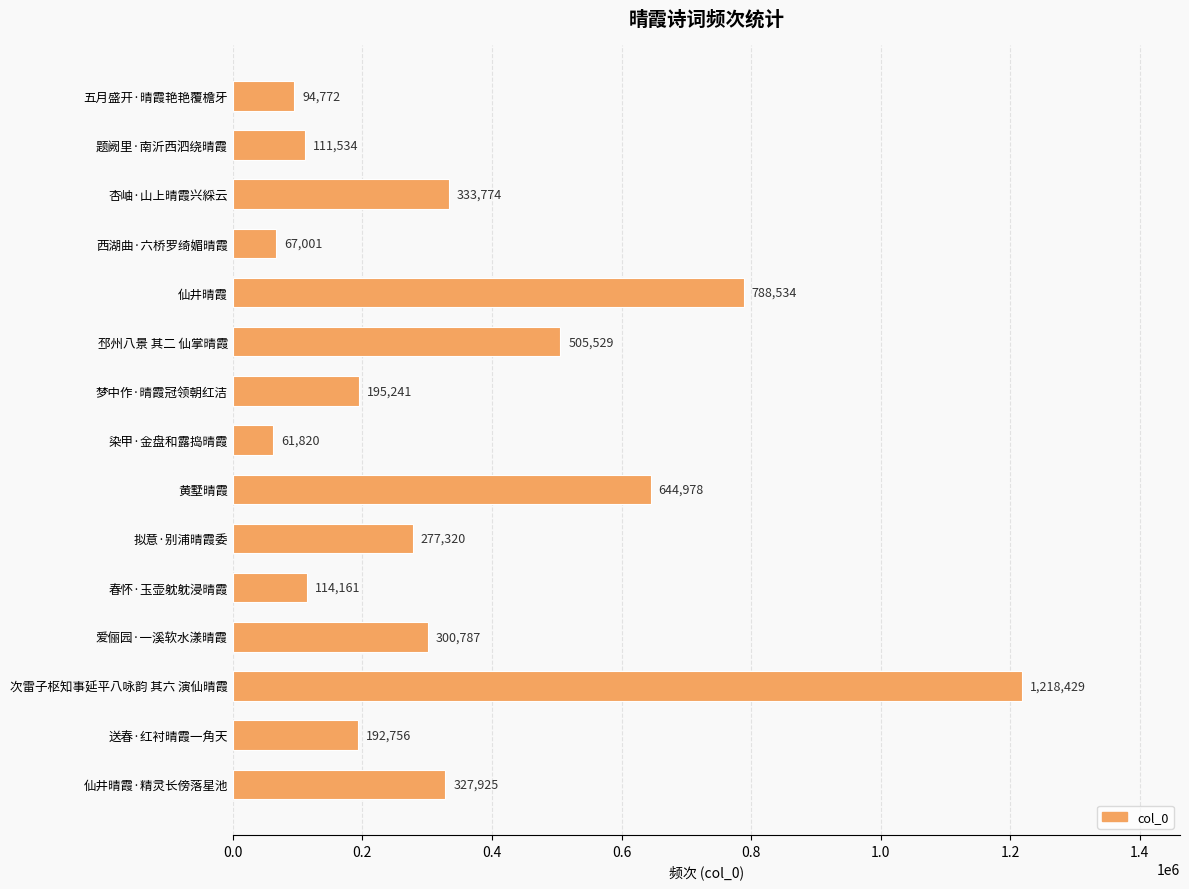

Count the number of categories in the chart.

15